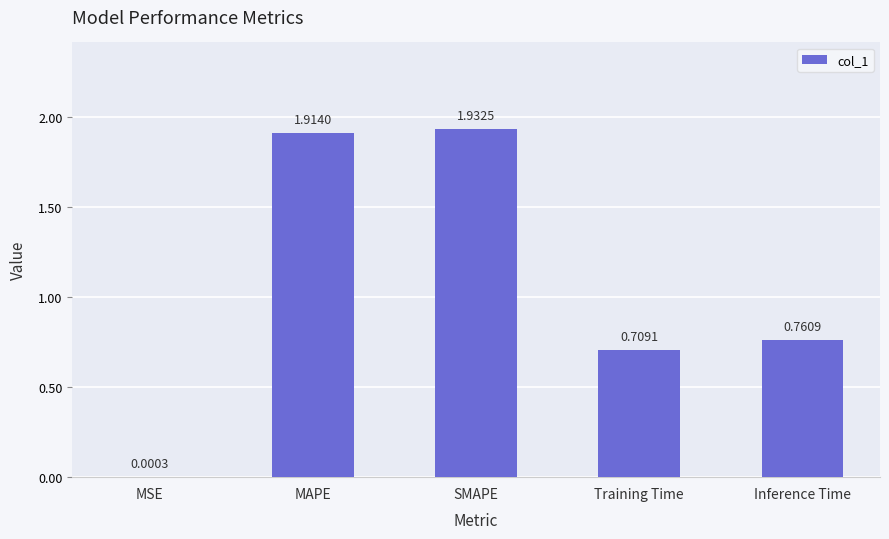

What is the sum of all values?

5.3